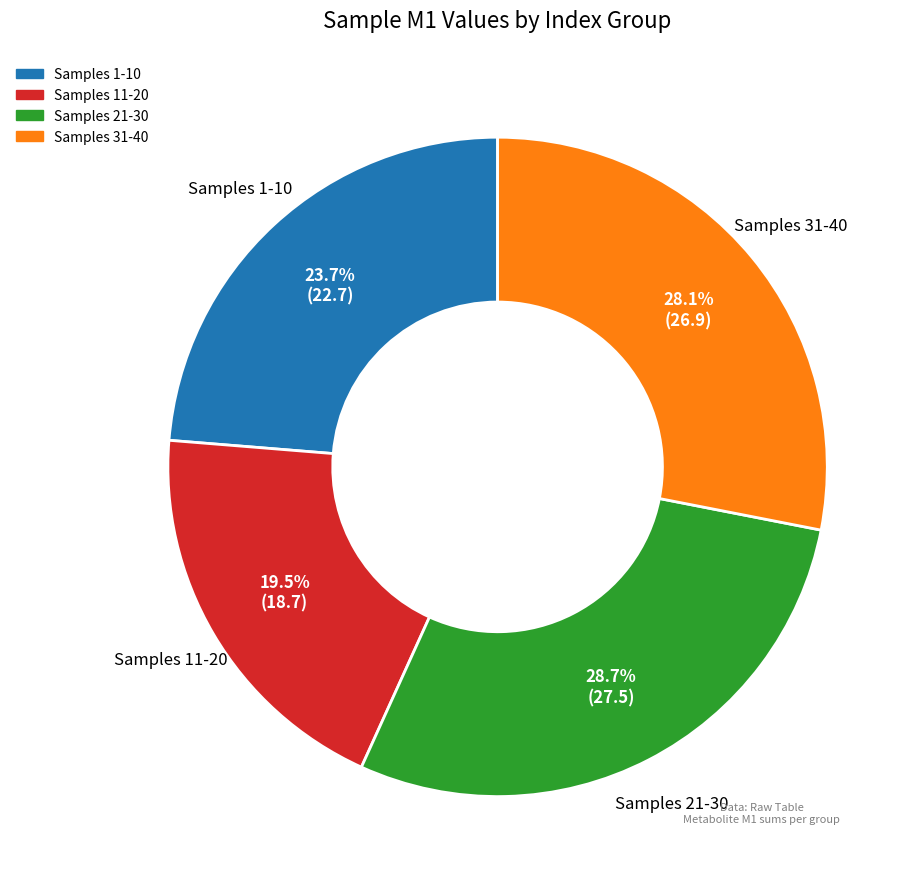

Is there a majority slice in this chart?

No